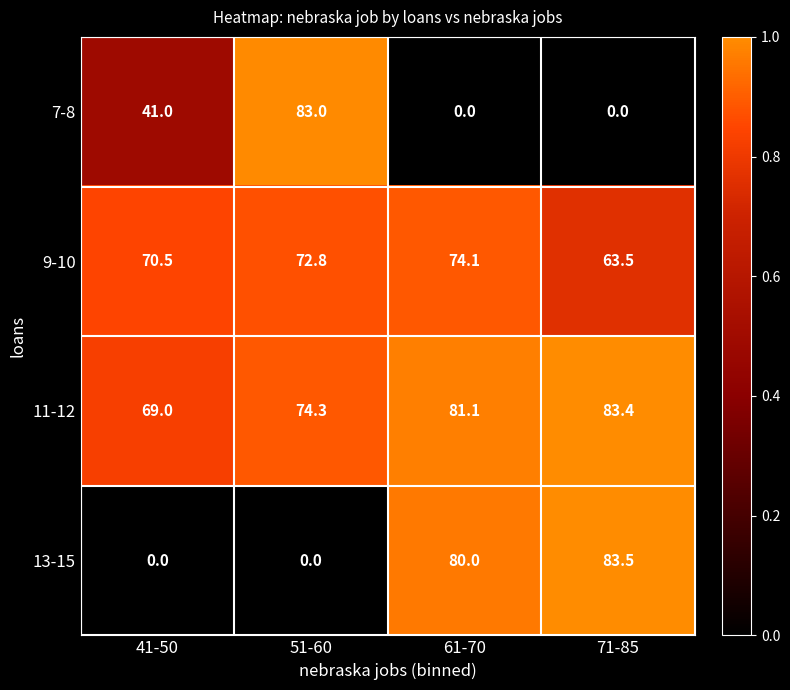

How many distinct data groups are displayed?

4